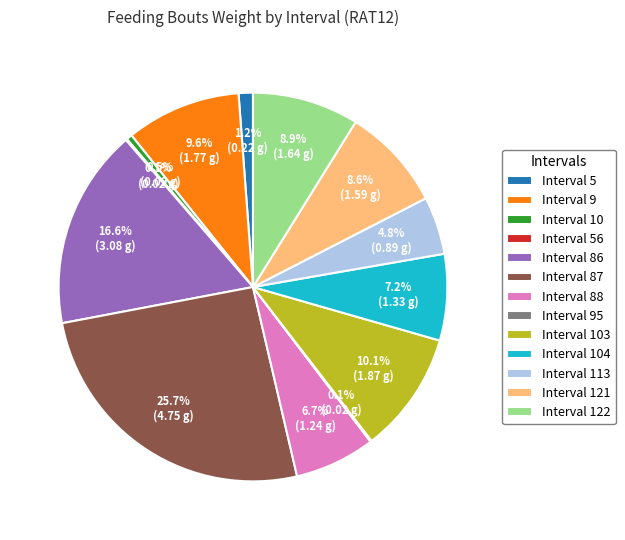

How much of the chart is everything except Interval 88?

93.3%